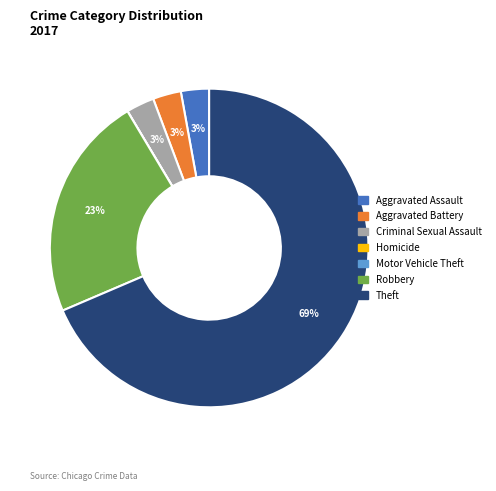

Which category has the biggest portion of the pie?

Theft